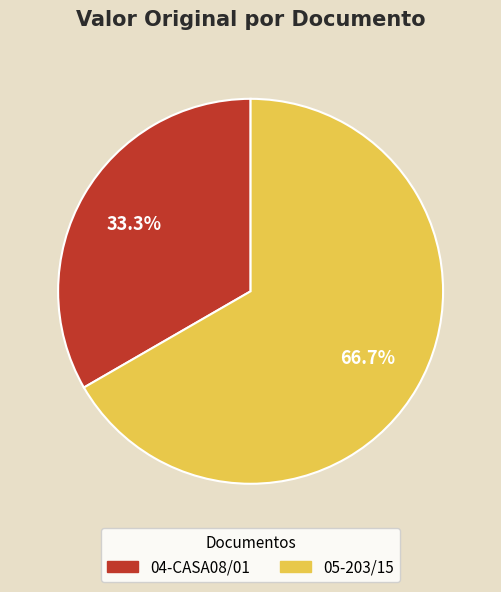

What is the ratio of the value at 04-CASA08/01 to the value at 05-203/15?

0.5